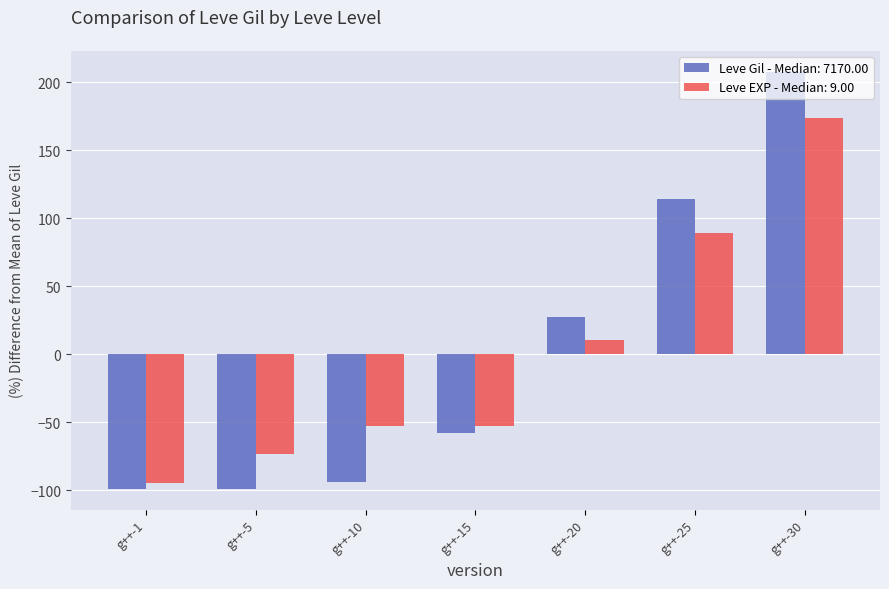

How many negative values does the Leve EXP - Median: 9.00 series have?

4